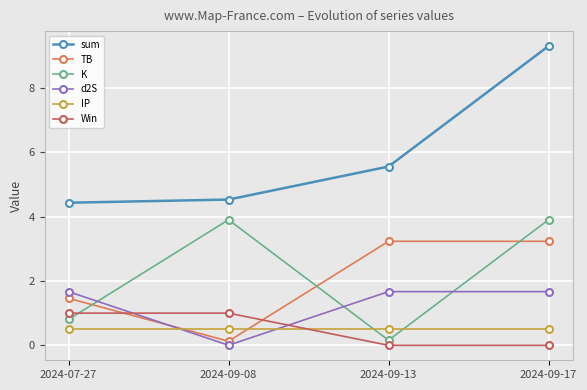

Which series has the largest total across all categories?

sum